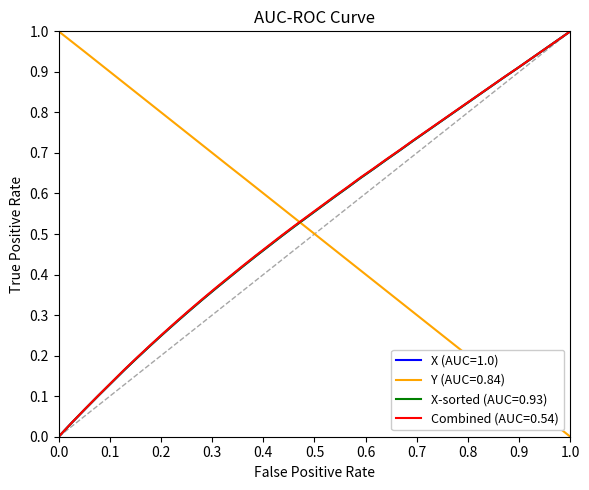

The value of Y (AUC=0.84) at 0.0 is 1.0. True or false?

True